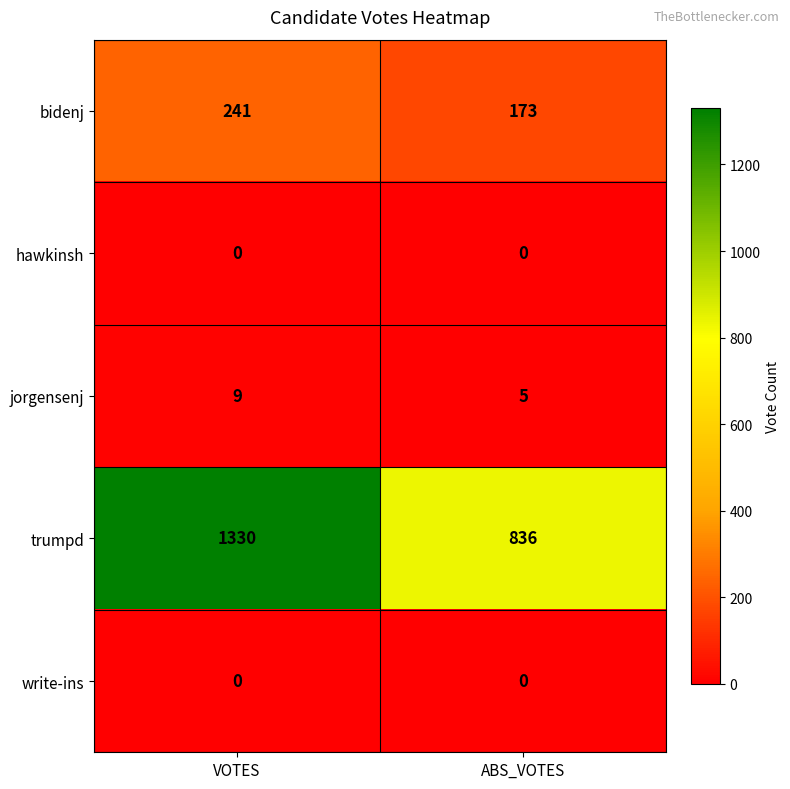

What is the sum of all trumpd values?

2166